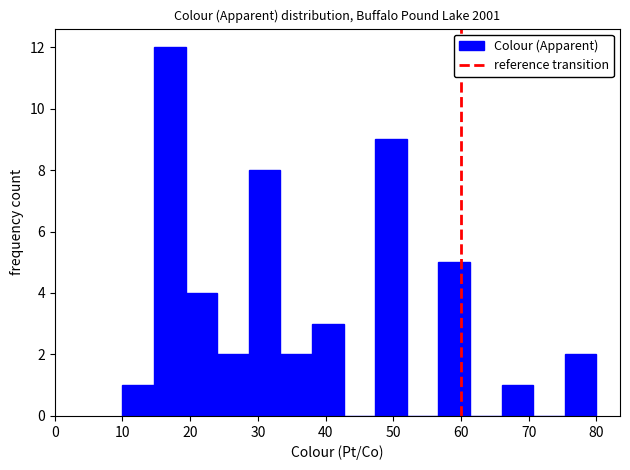

What is the height of the bar covering 66 to 71 on the x-axis? Neither the bar edges nor the heights are printed on the chart, so give them approximately, as read against the axes.

1